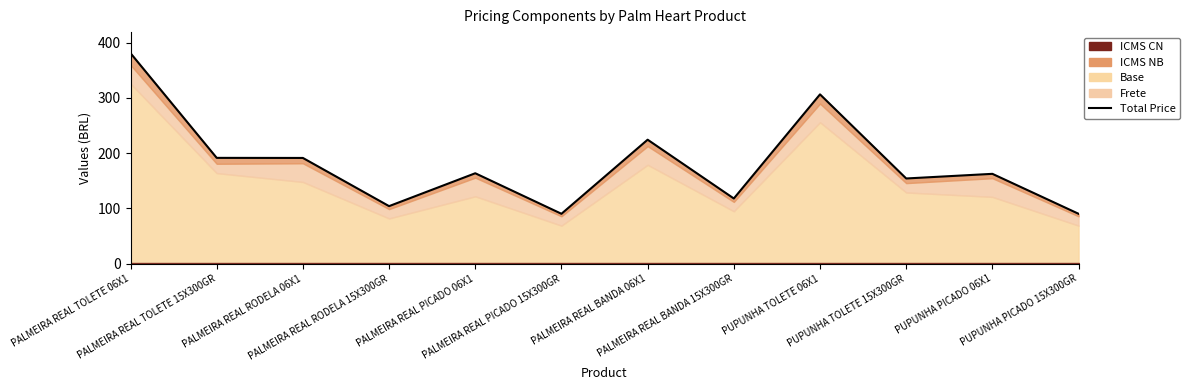

The value at PUPUNHA TOLETE 06X1 is 492.8. True or false?

False